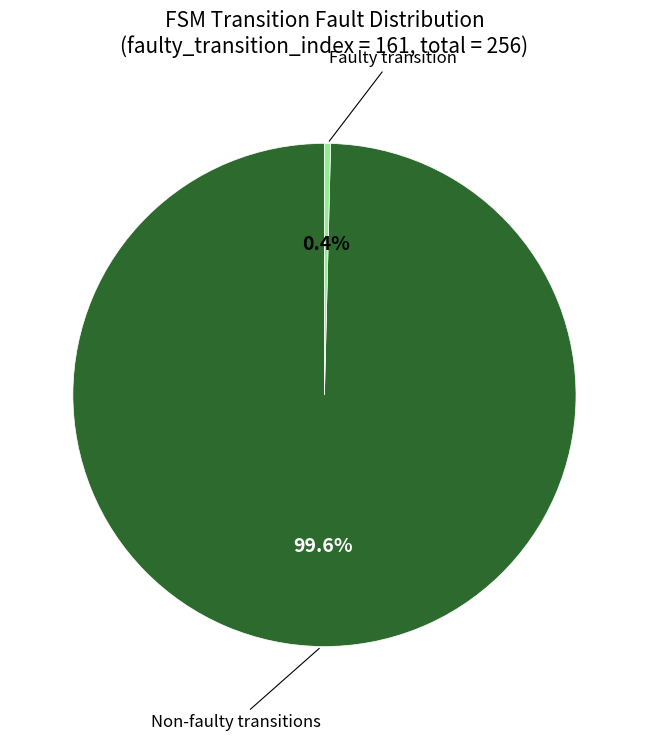

Between Non-faulty transitions and Faulty transition, which is larger?

Non-faulty transitions